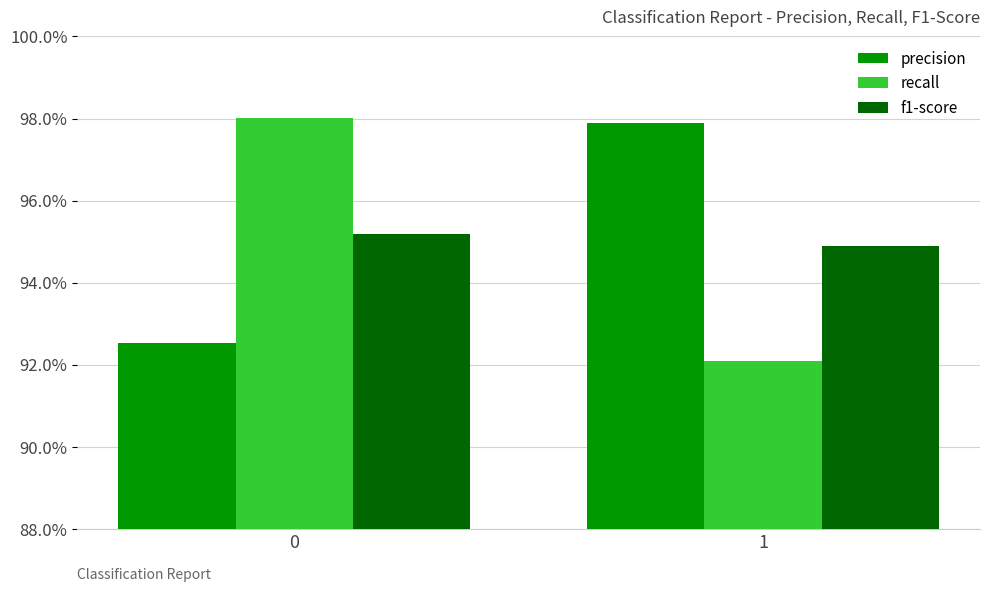

Between 0 and 1, which series saw the biggest shift?

recall